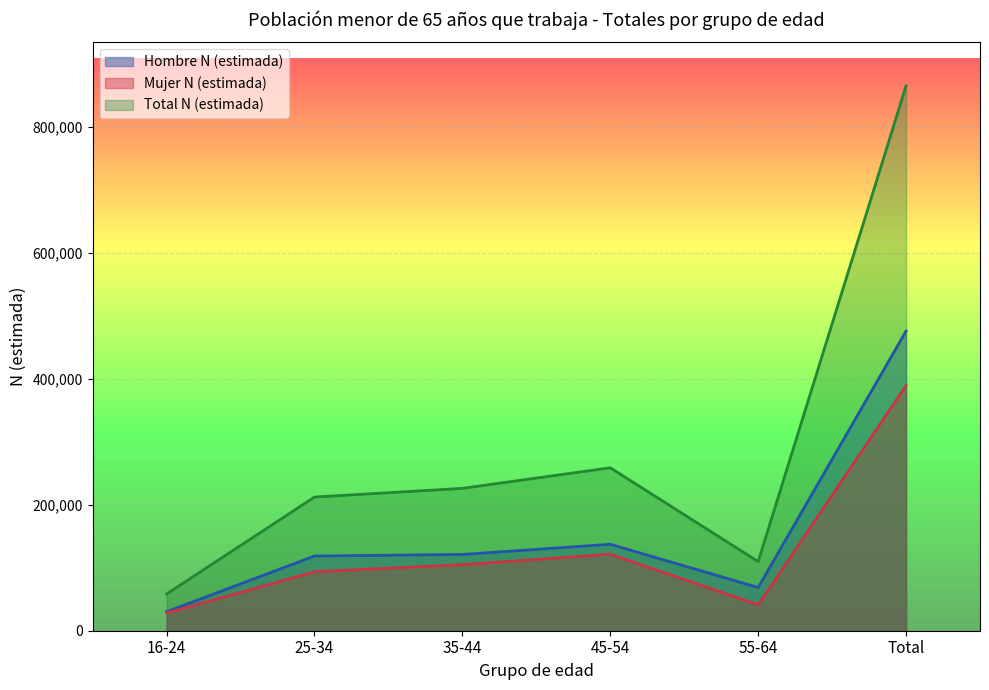

Rank the series by their average value, from highest to lowest.

Total N (estimada), Hombre N (estimada), Mujer N (estimada)